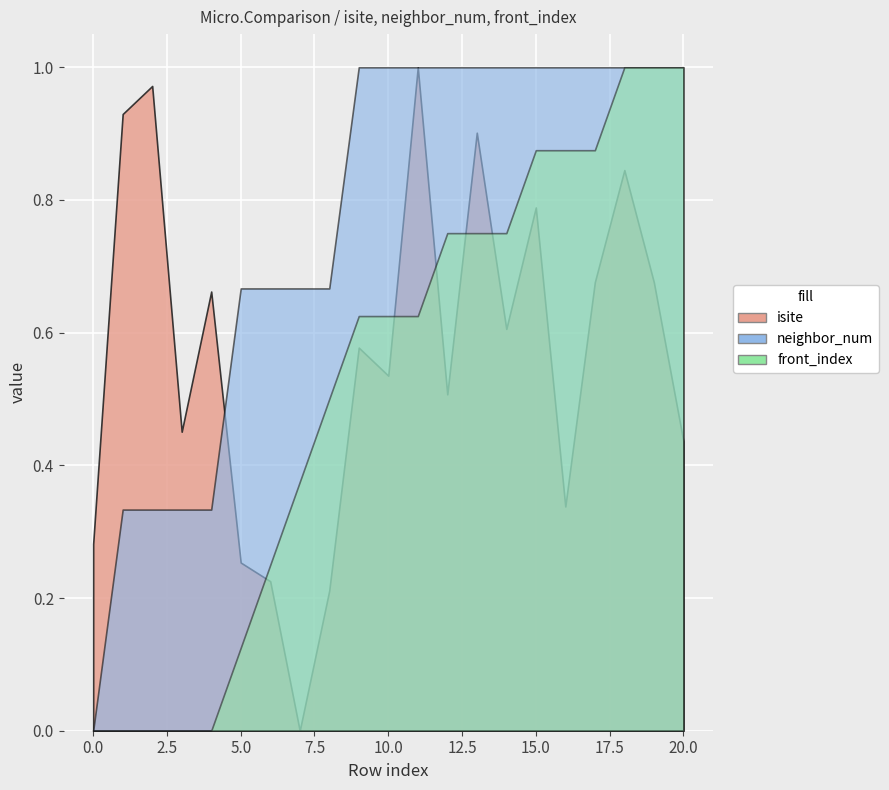

In isite, how many points are higher than both neighbors (excluding endpoints)?

7